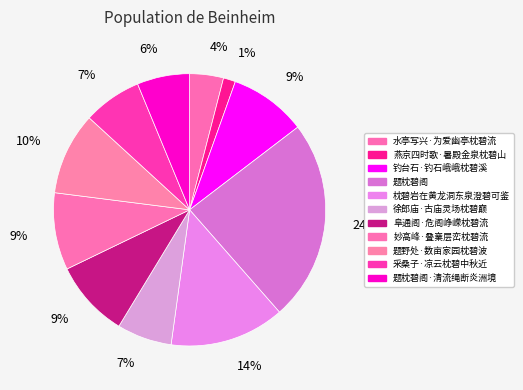

Is there any slice that represents more than half of the pie?

No